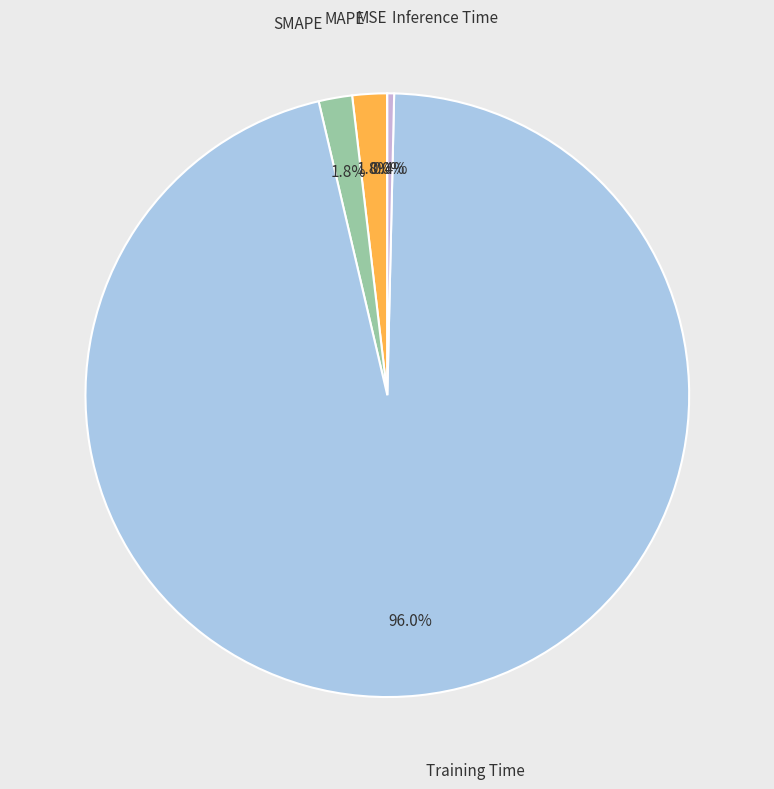

Does any single category account for the majority?

Yes